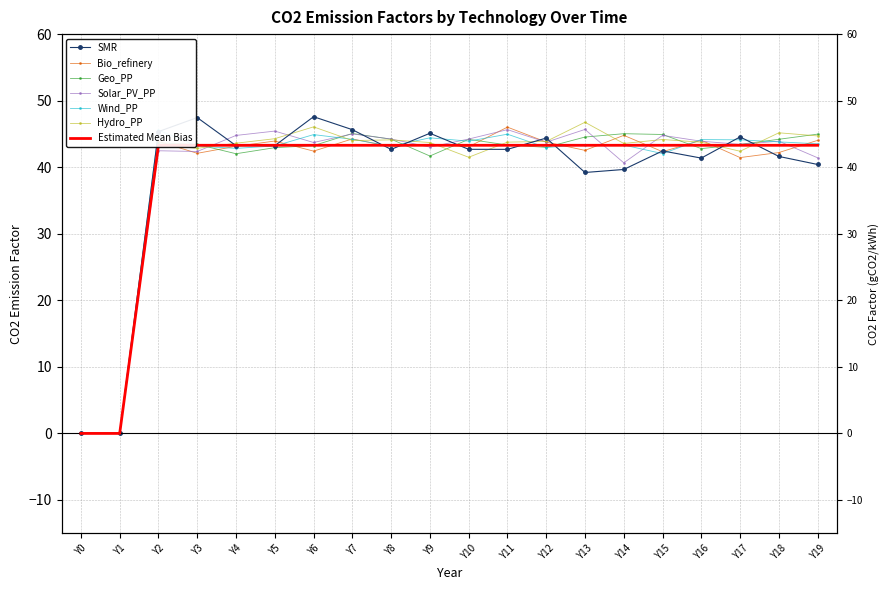

The value of Wind_PP at Y10 is 41.5. True or false?

True